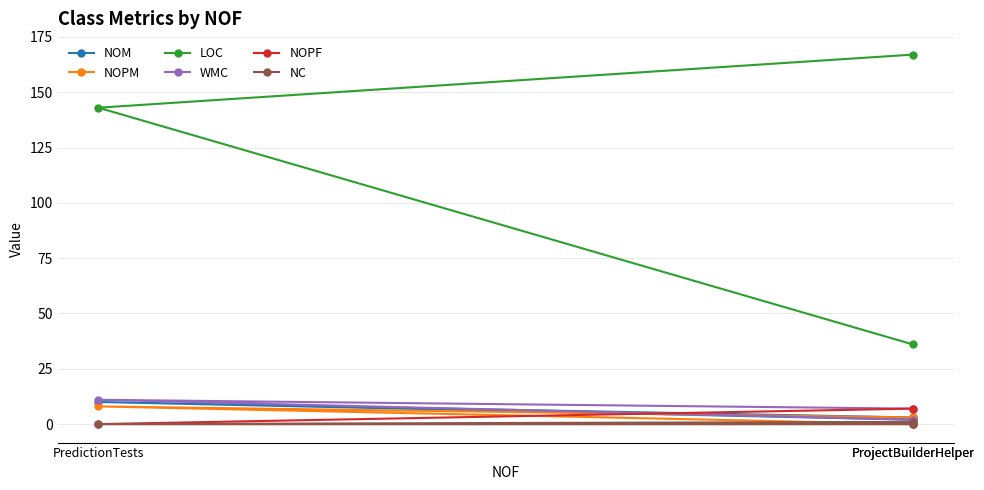

How many data points does each series have?

3